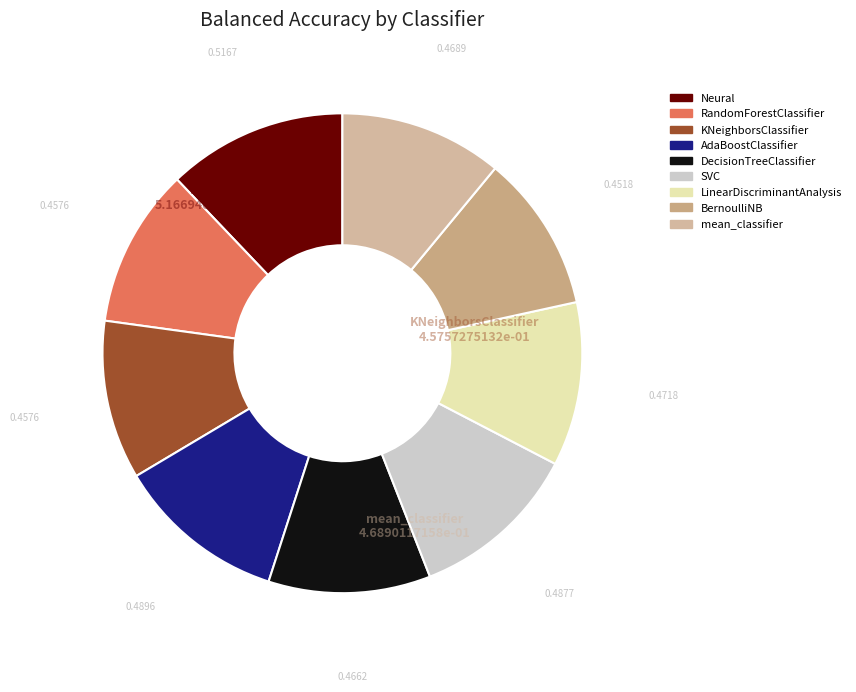

True or false: Neural accounts for 12% of the total.

True